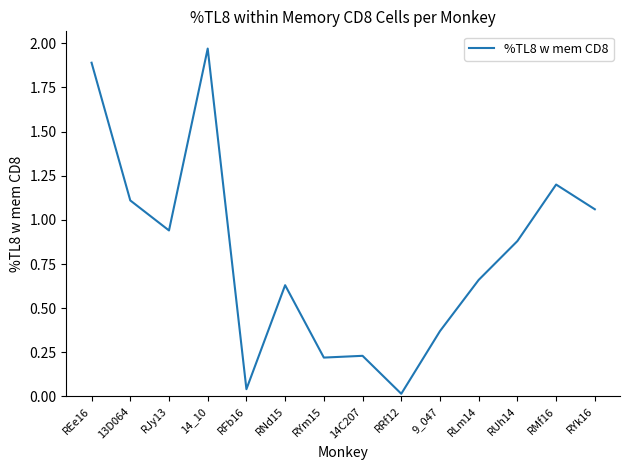

True or false: the data shows 0.2 at RYm15.

True